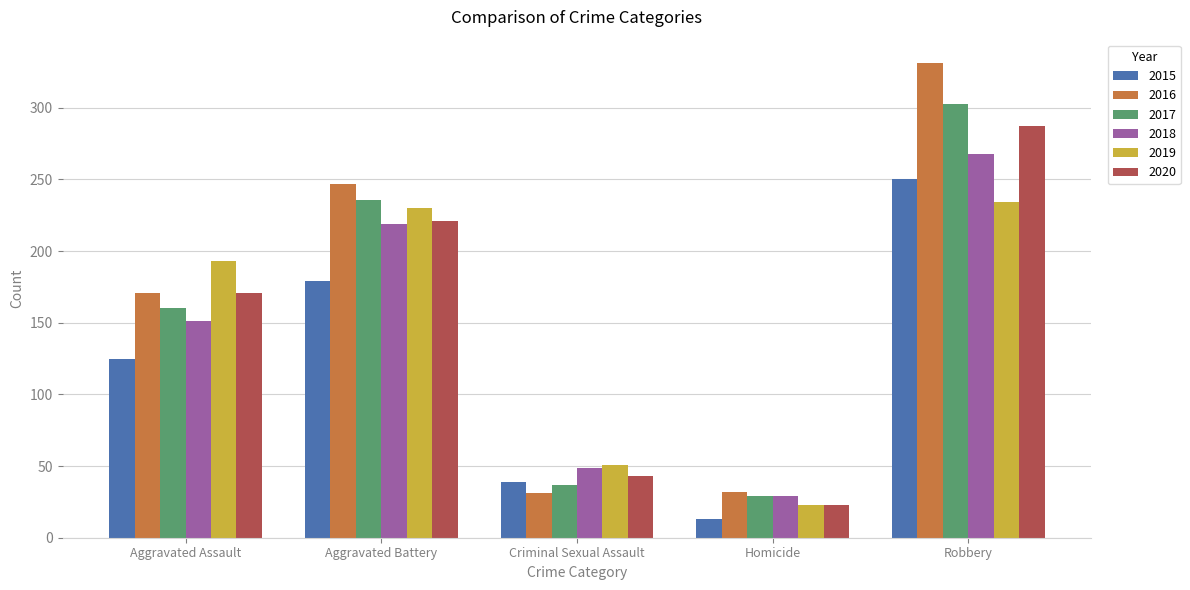

What position from the right is Criminal Sexual Assault?

3